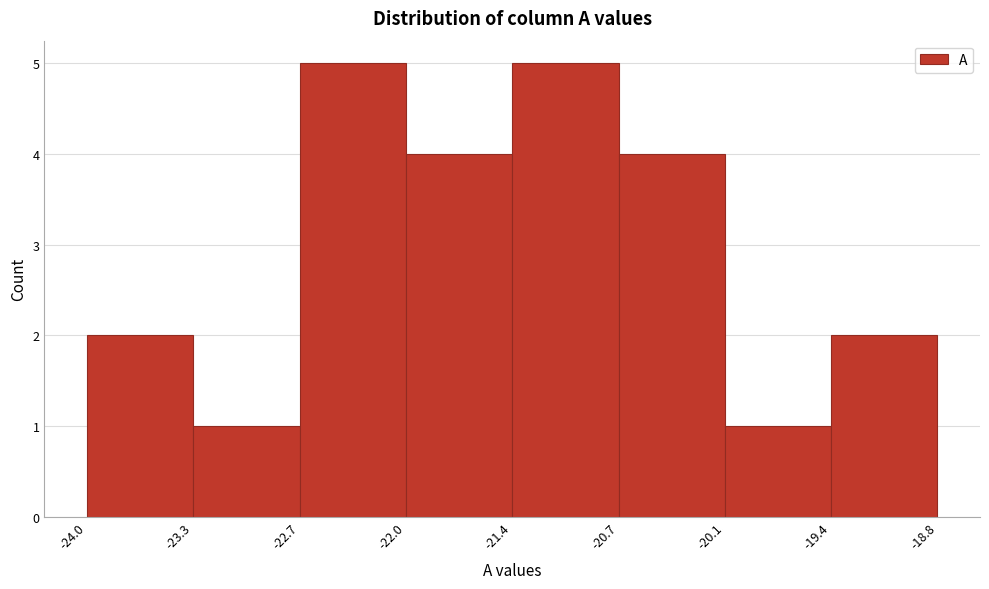

How tall is the bar that spans -20.7 to -20.1 on the x-axis? The values are not printed on the chart, so give them approximately, as read against the axis.

4